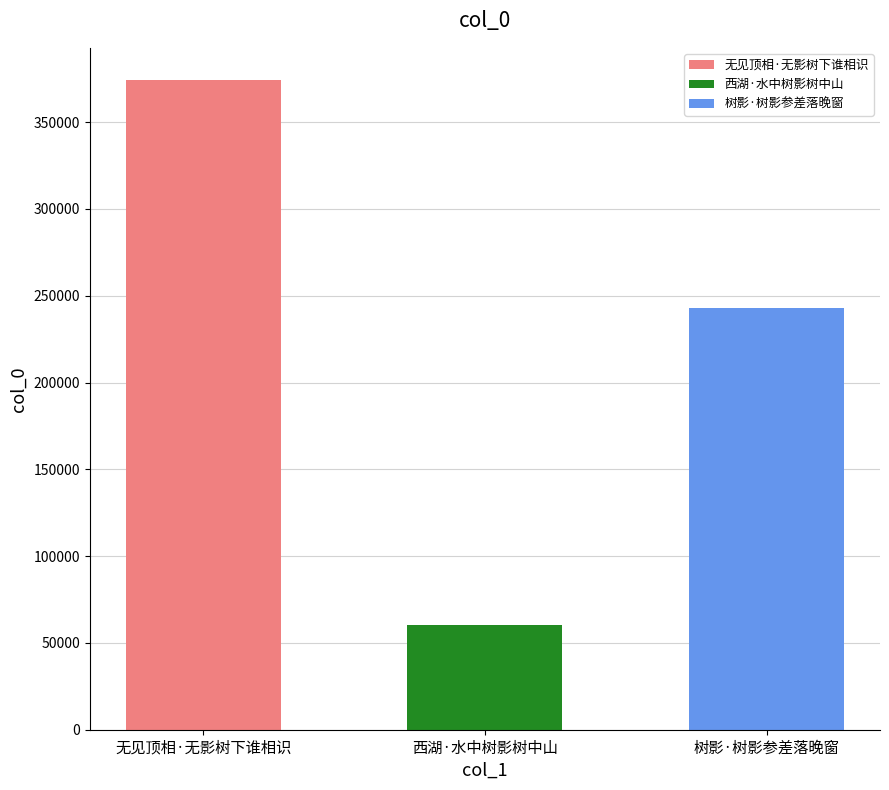

Rank the categories by value from highest to lowest.

无见顶相·无影树下谁相识, 树影·树影参差落晚窗, 西湖·水中树影树中山